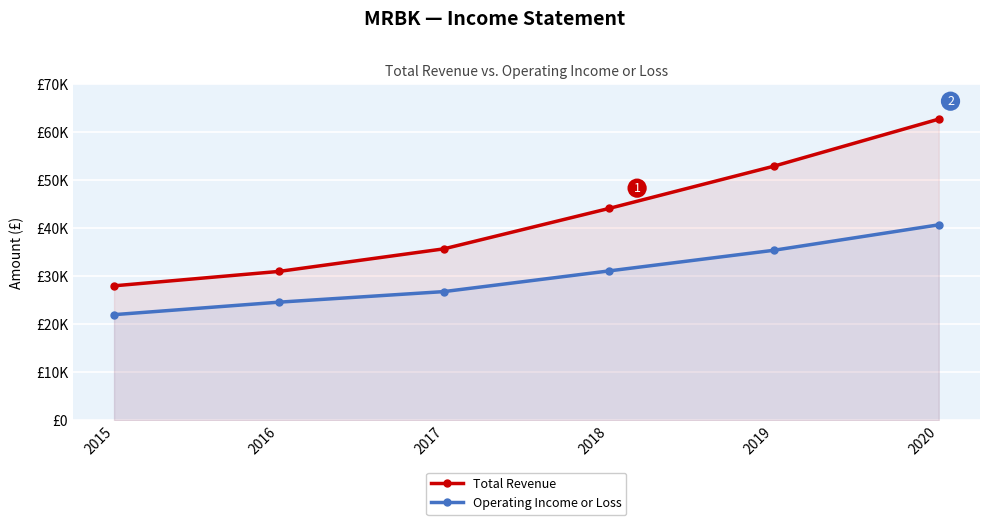

At 2015, list the series in order from smallest to largest.

Operating Income or Loss, Total Revenue